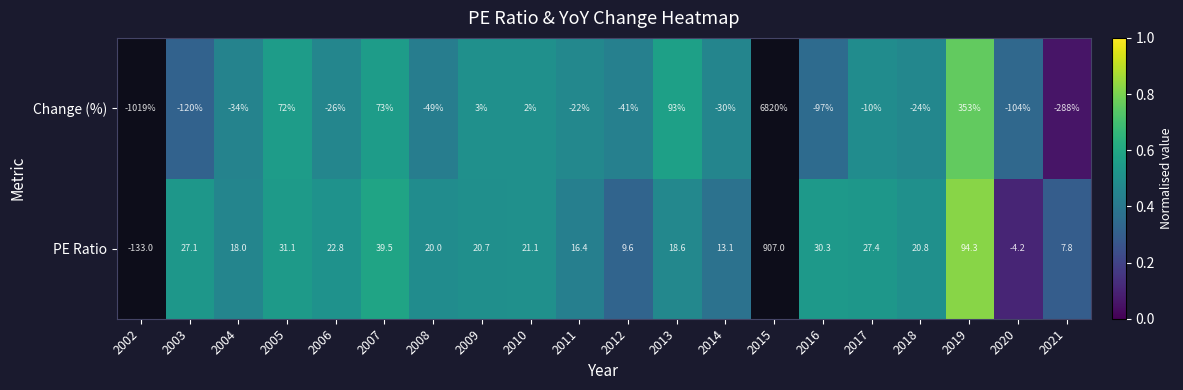

Is the value of PE Ratio at 2008 greater than the value of Change (%) at 2014?

Yes